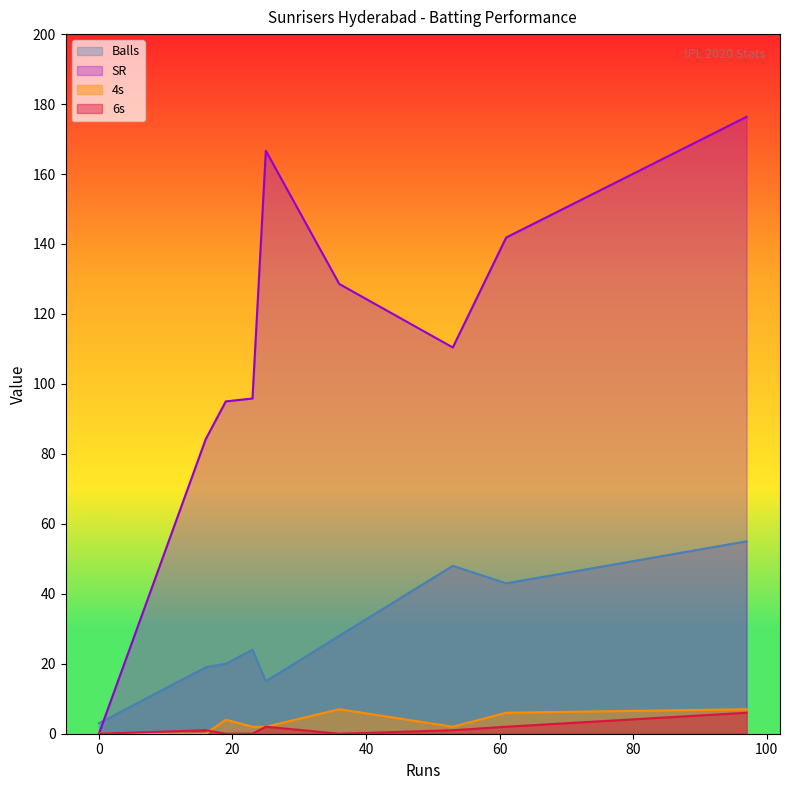

What are all the series names shown in the legend?

Balls, SR, 4s, 6s